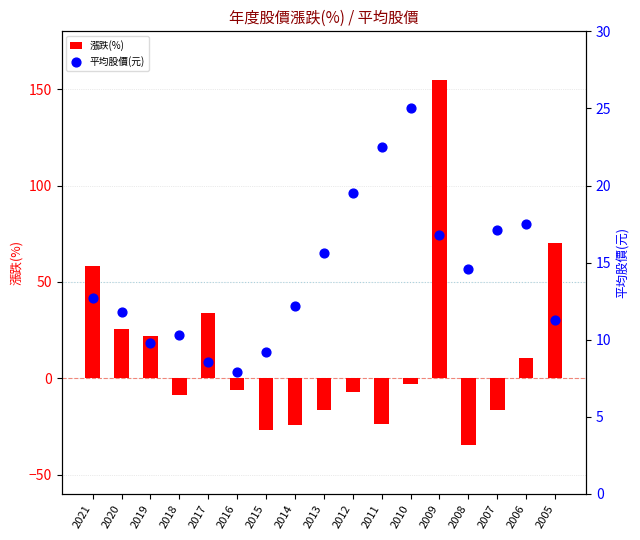

Is the value of 漲跌(%) at 2014 greater than the value of 平均股價(元) at 2014?

No